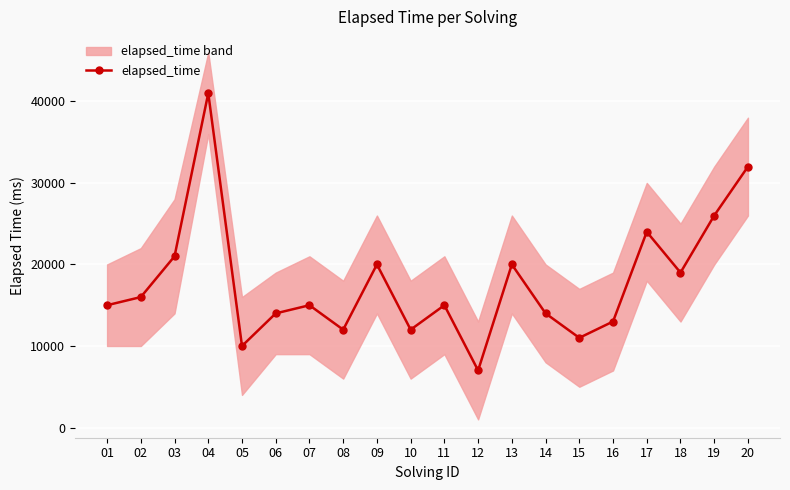

What is the smallest value displayed?

7000